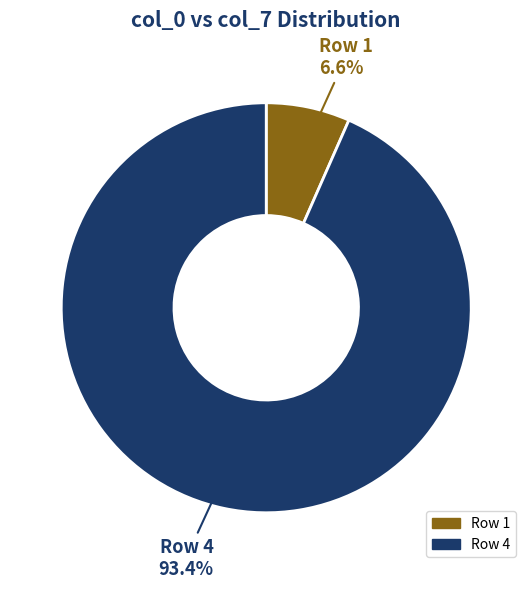

Is there a majority slice in this chart?

Yes